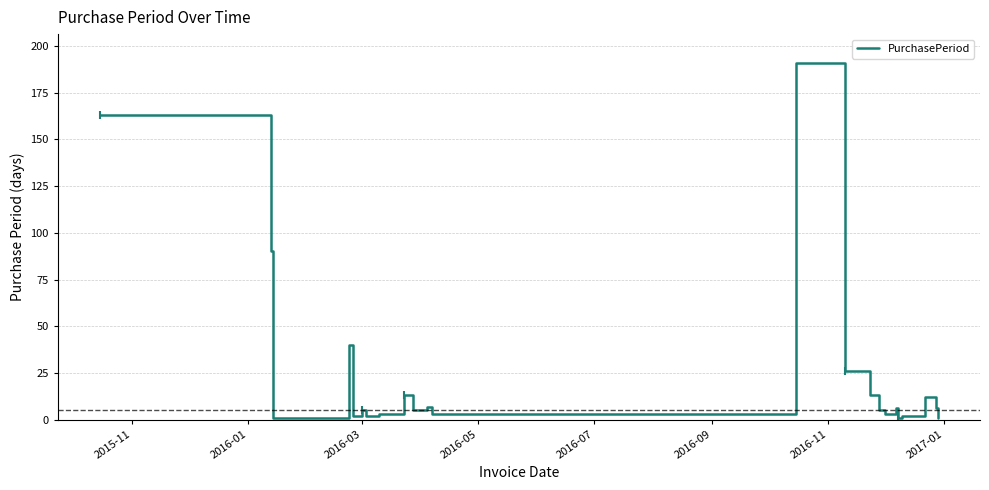

What is the difference between the maximum and minimum values?

190